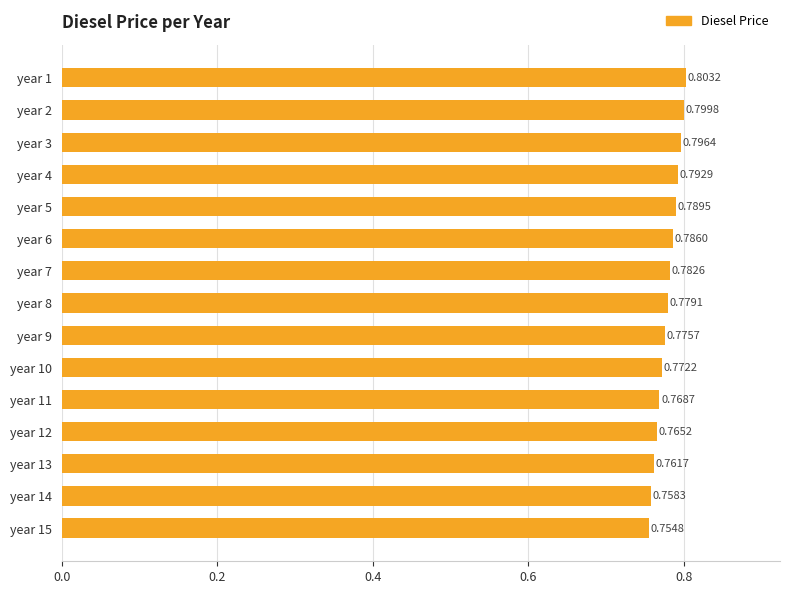

Which has a higher value, year 8 or year 11?

year 8